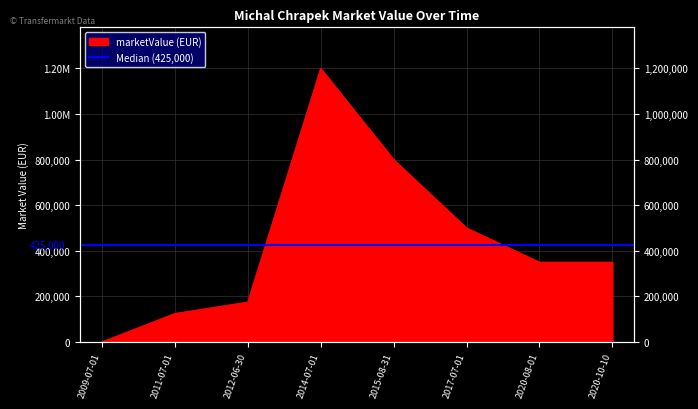

True or false: there are more than 1 points higher than both neighbors.

False